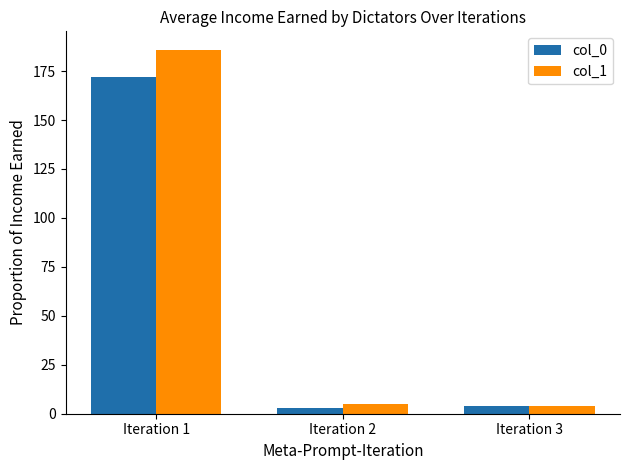

Is it true that col_0 equals 172 at Iteration 1?

True